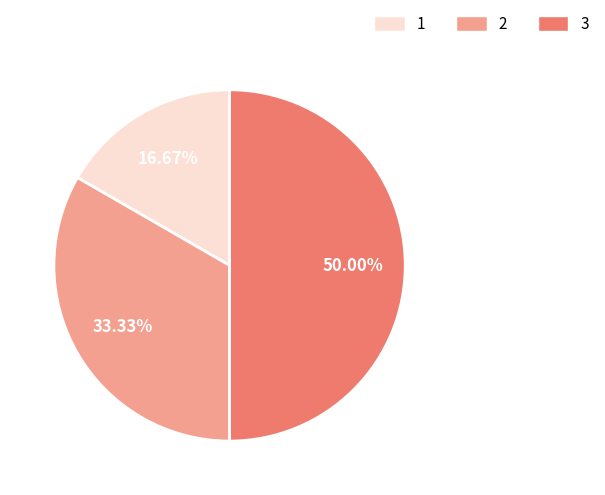

Combined, do 3 and 1 account for over 50%?

Yes